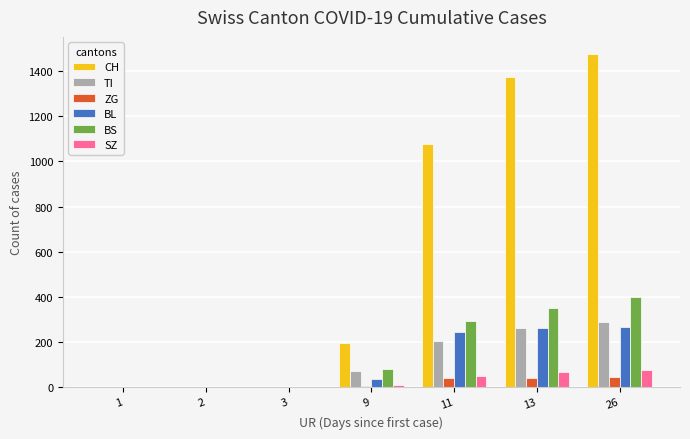

Is it true that BS equals 163 at 11?

False